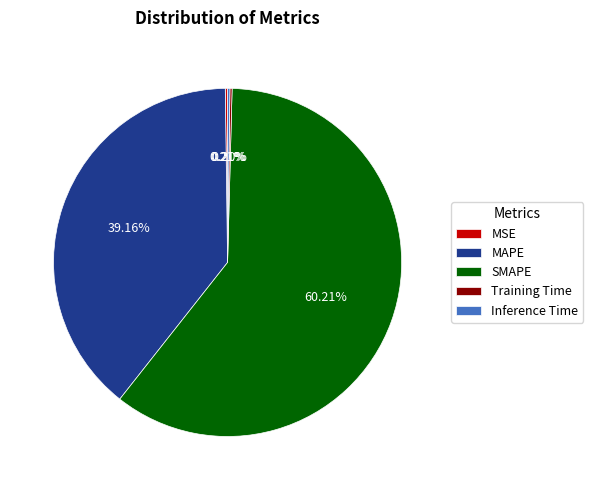

Combined, do MAPE and SMAPE account for over 50%?

Yes